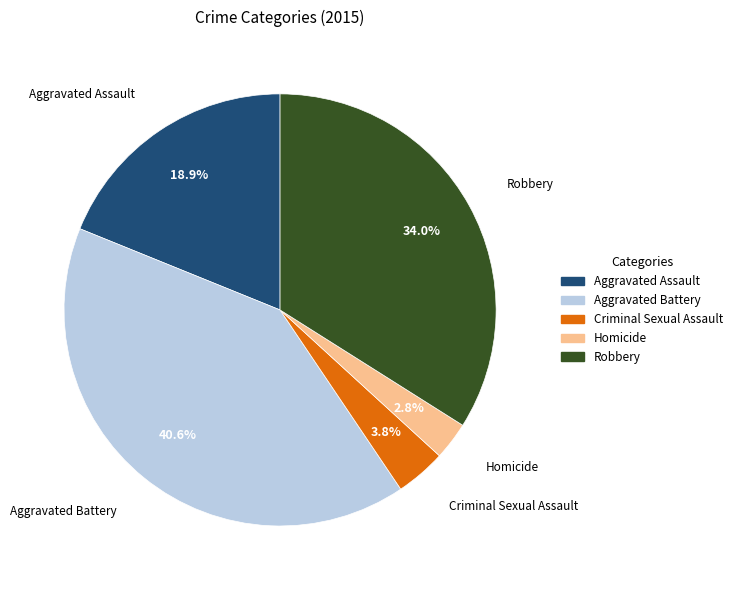

Is it true that Homicide is 14% of the pie?

False